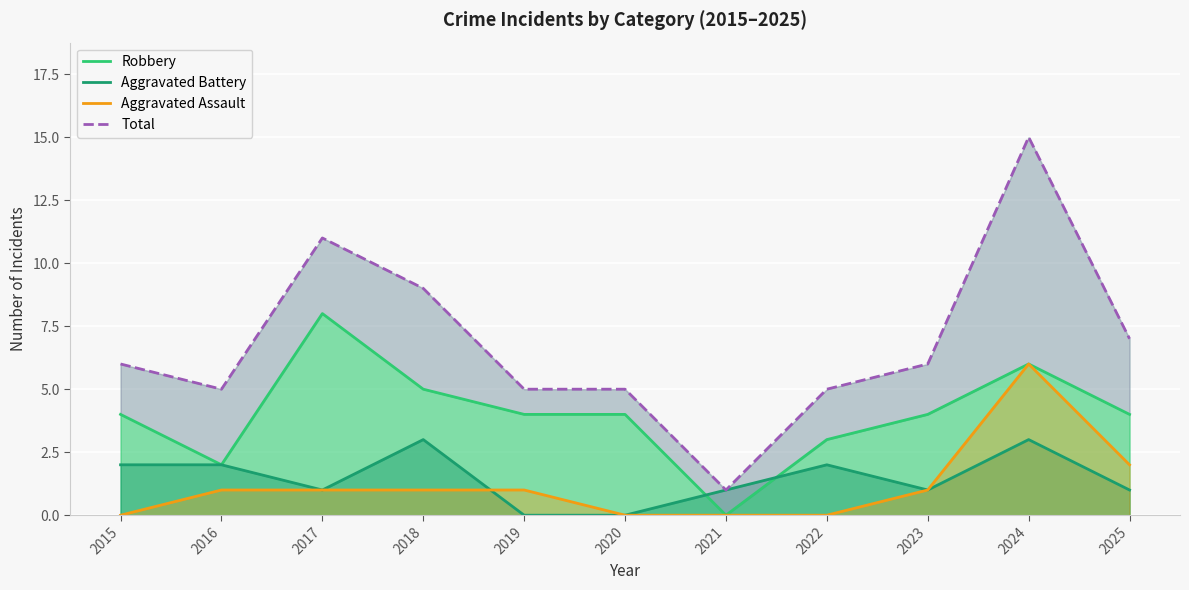

Rank the categories by Robbery value from lowest to highest.

2021, 2016, 2022, 2015, 2019, 2020, 2023, 2025, 2018, 2024, 2017